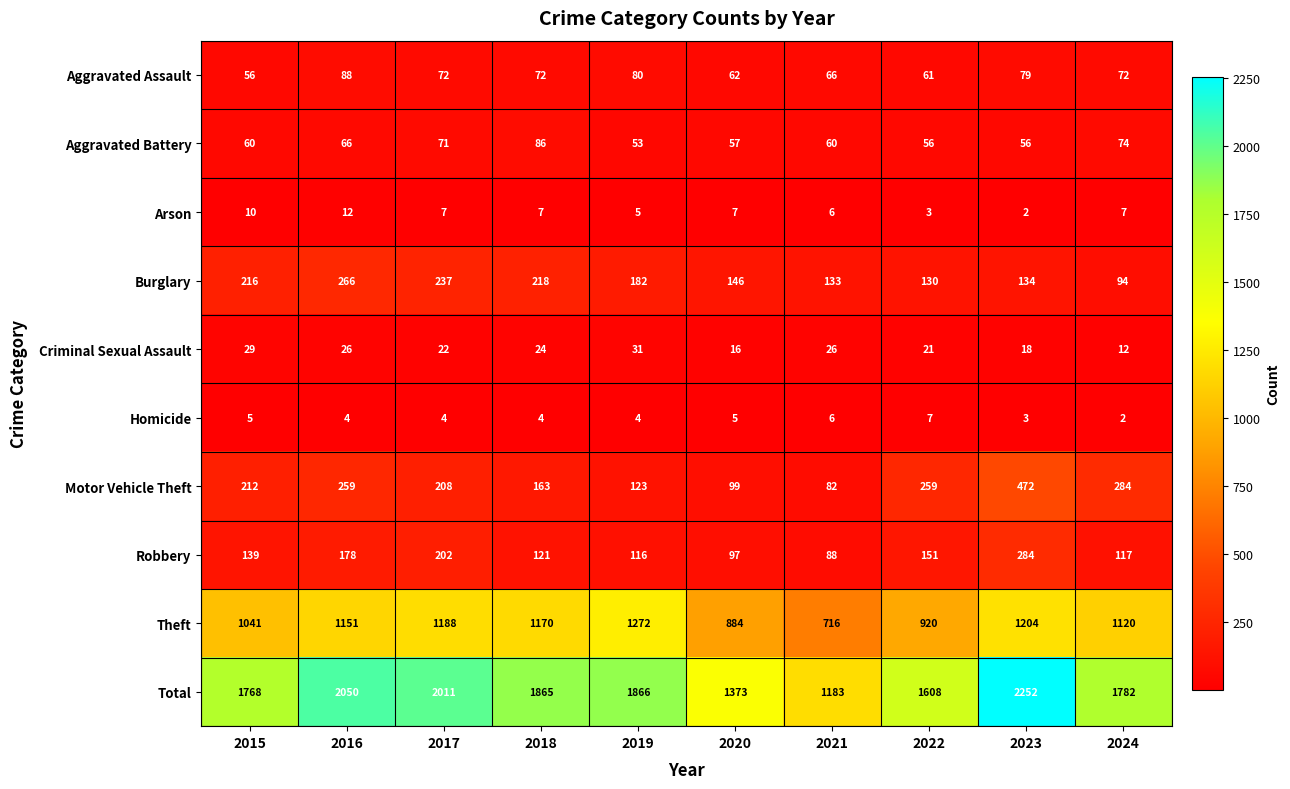

Which series has the largest total across all categories?

Total